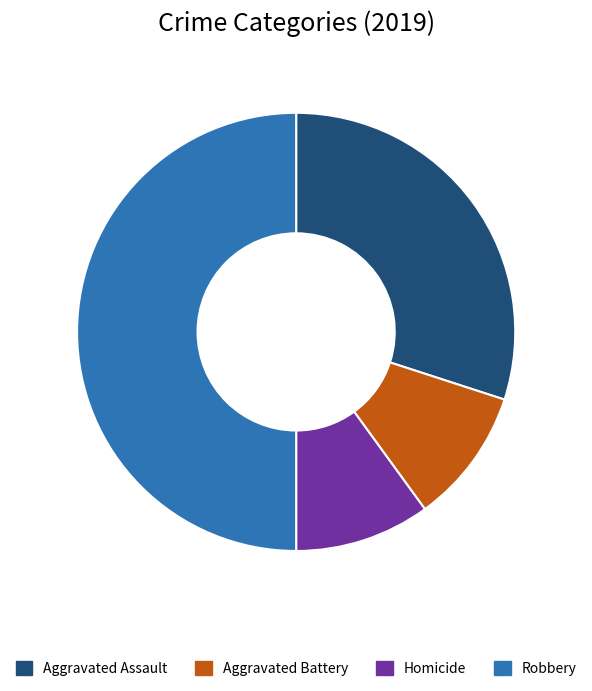

Does Aggravated Battery account for over 50% of the chart?

No